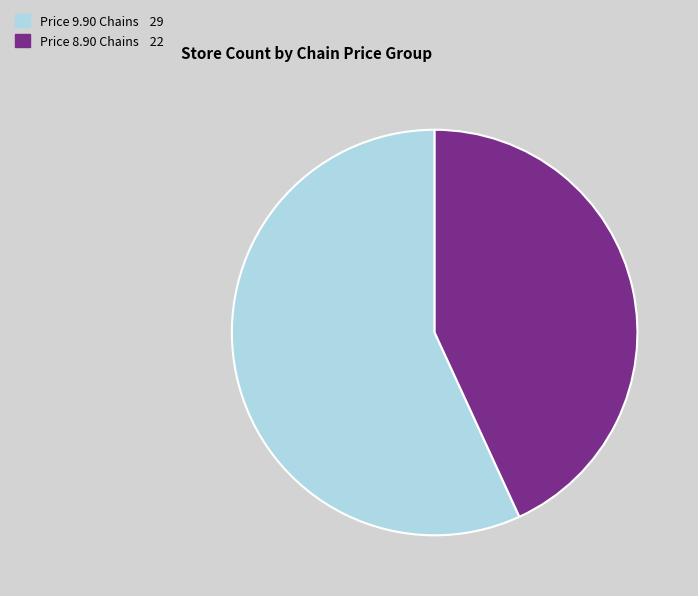

Does Price 8.90 Chains 22 account for over 50% of the chart?

No